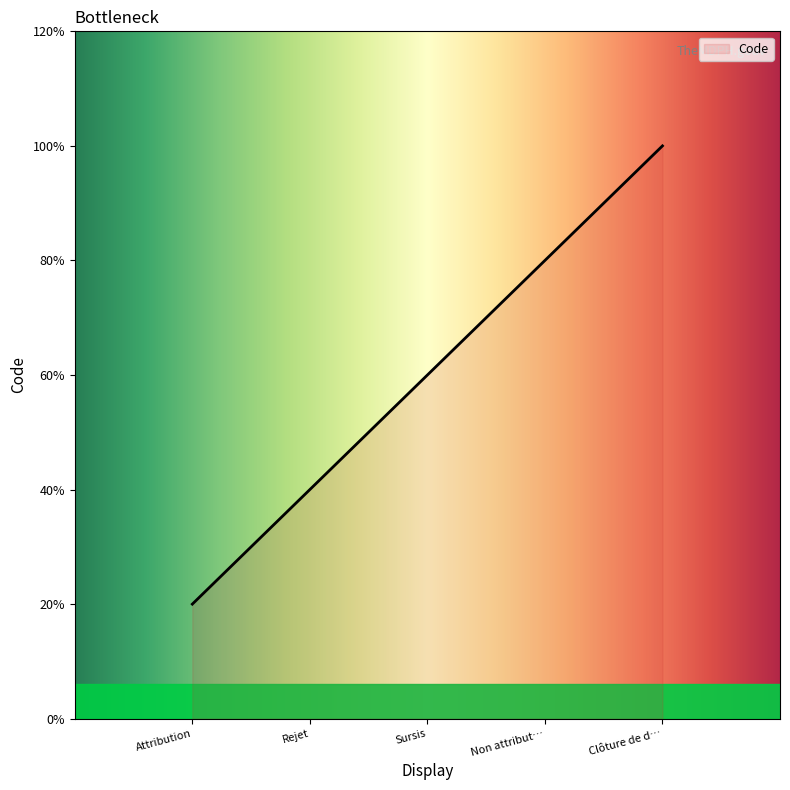

Is this an area chart (filled region under the line)?

Yes